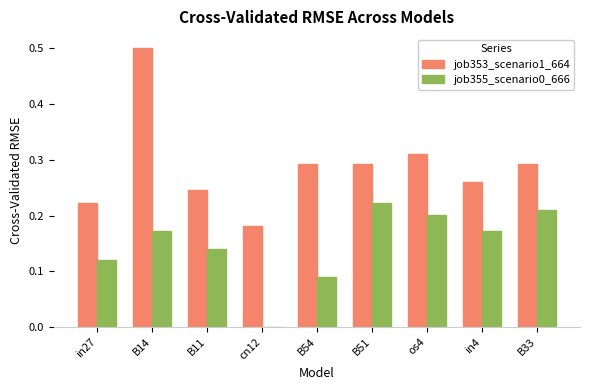

Is the value of job353_scenario1_664 at os4 greater than the value of job355_scenario0_666 at in27?

Yes